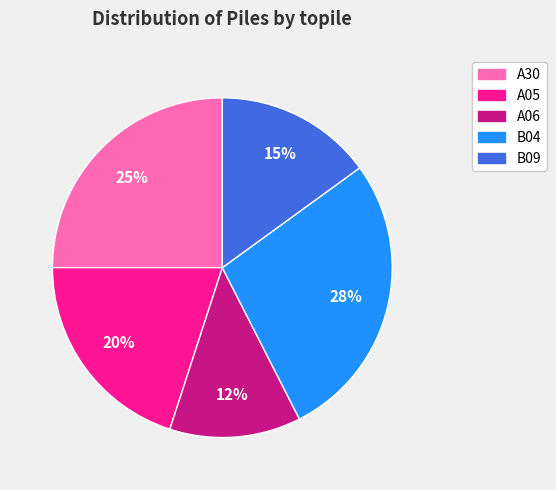

To the nearest percent, what is the average slice percentage?

20%